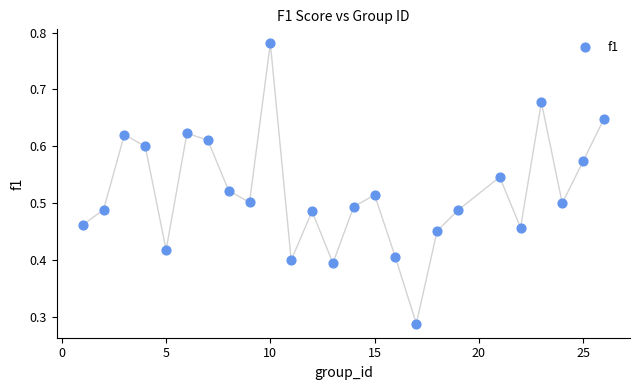

What is the range of X values (max minus min)?

25.0